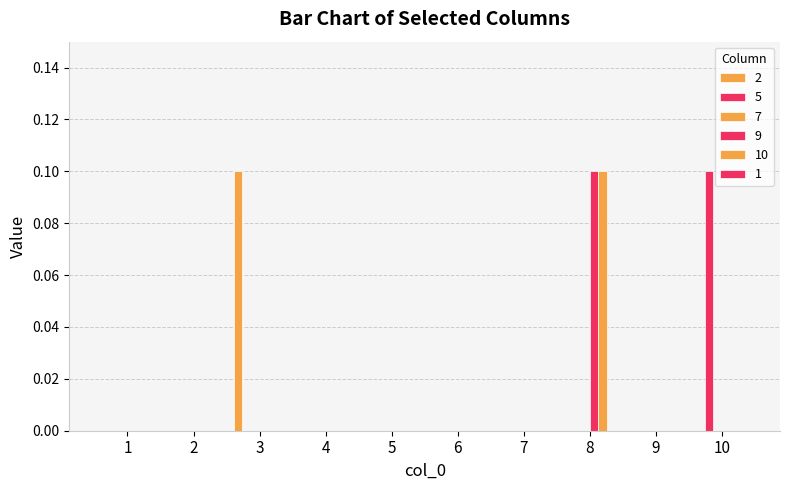

Which series has the largest total across all categories?

2